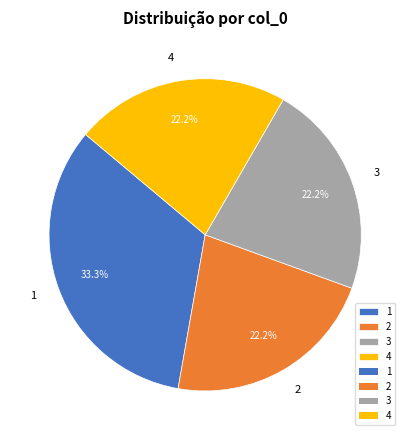

How many slices are in this pie chart?

4